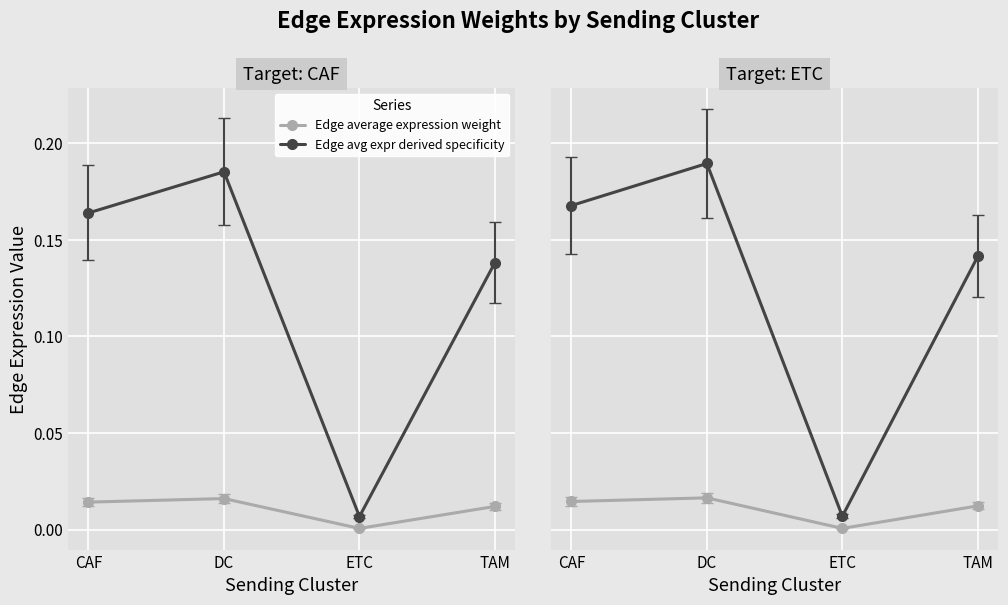

In Edge avg expr derived specificity, how many points are higher than both neighbors (excluding endpoints)?

1